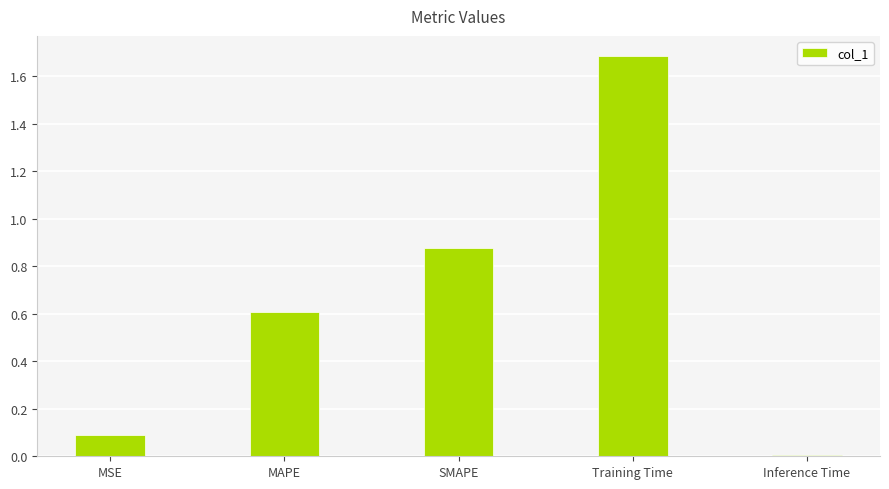

What is the value of the 1st bar from the left?

0.1